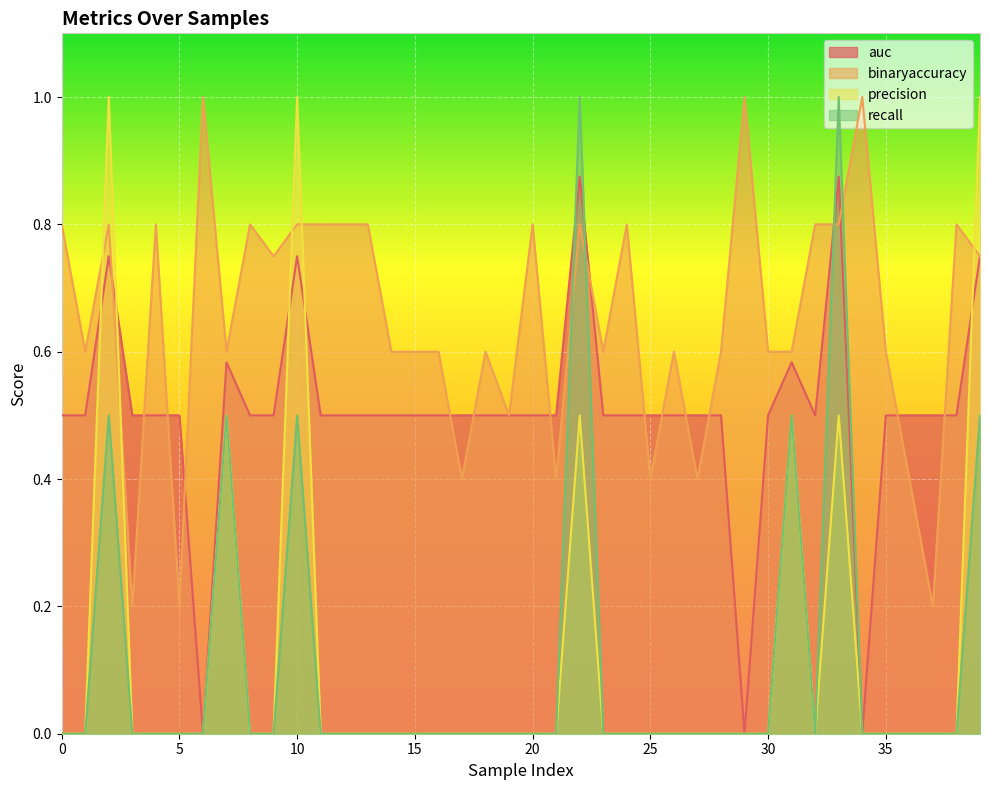

Count the number of categories in the chart.

40